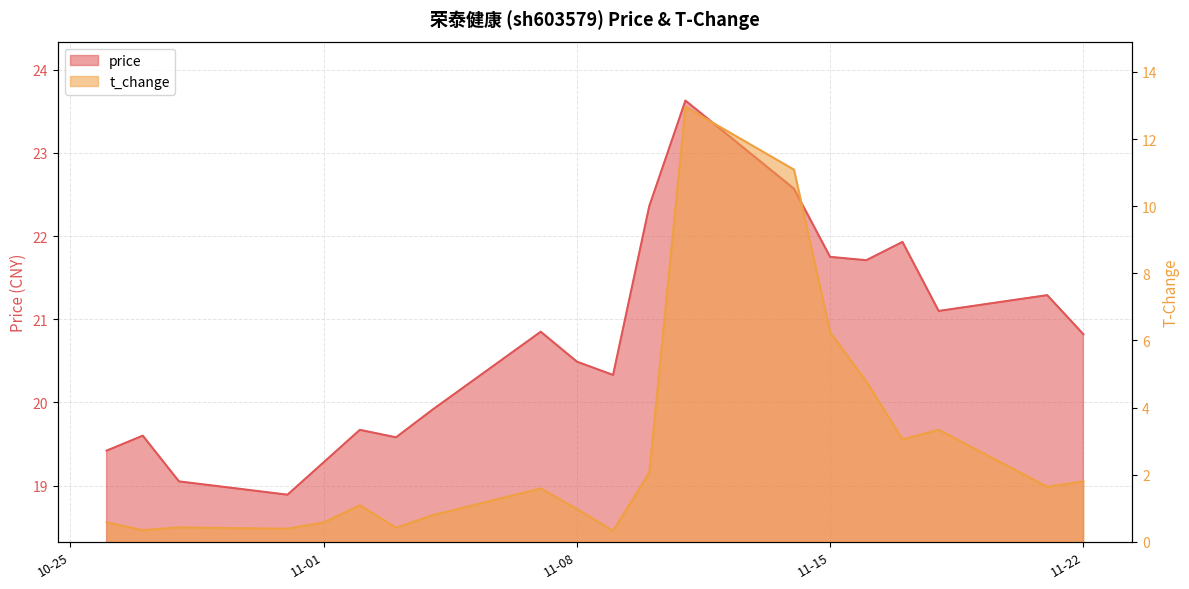

Which series has the largest total across all categories?

price